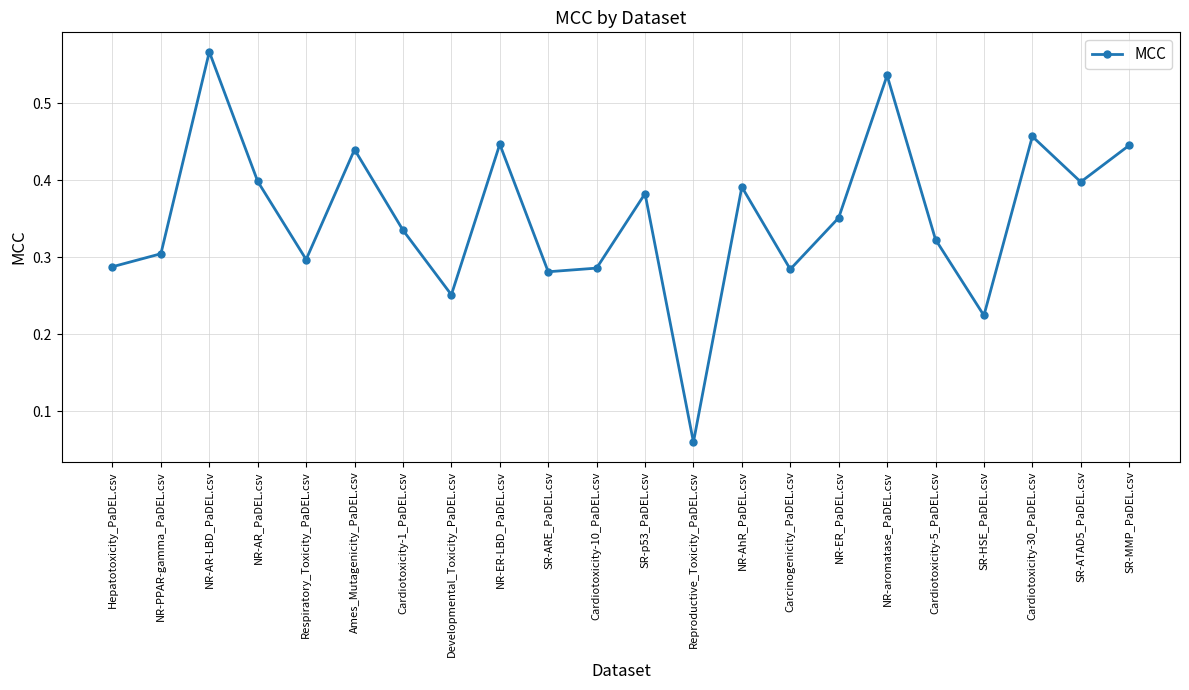

What is the label of the 4th point from the right?

SR-HSE_PaDEL.csv